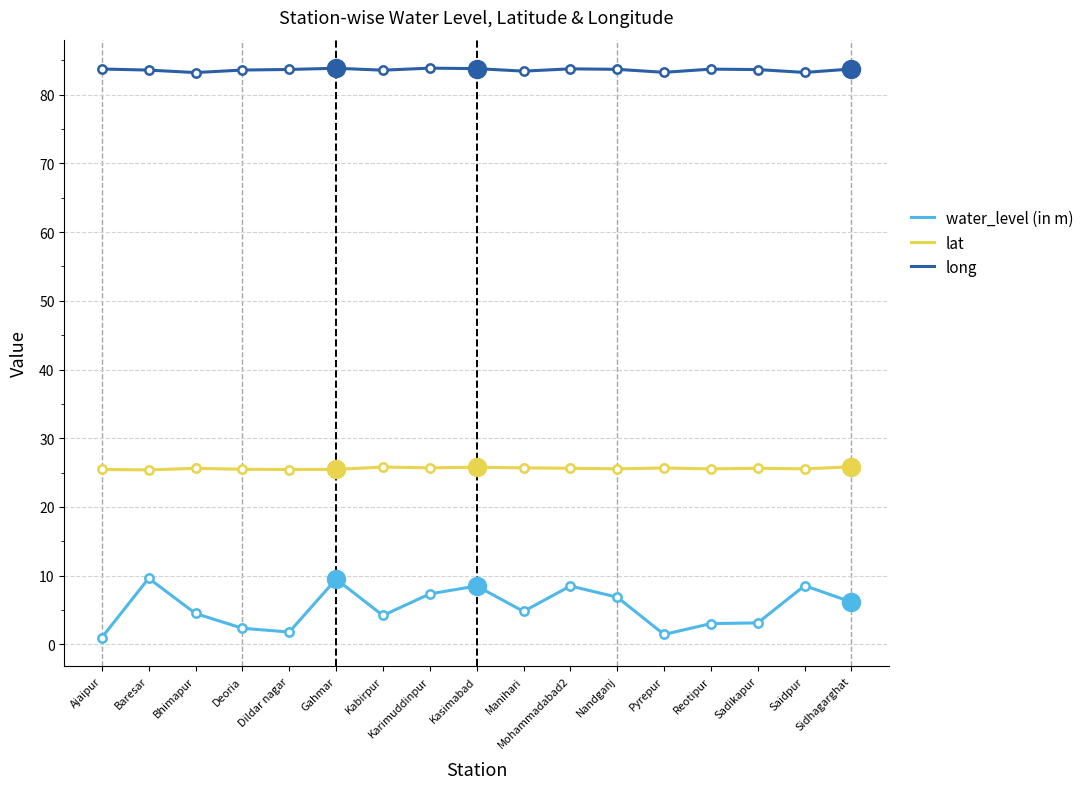

Is the value of lat at Reotipur greater than the value of water_level (in m) at Baresar?

Yes